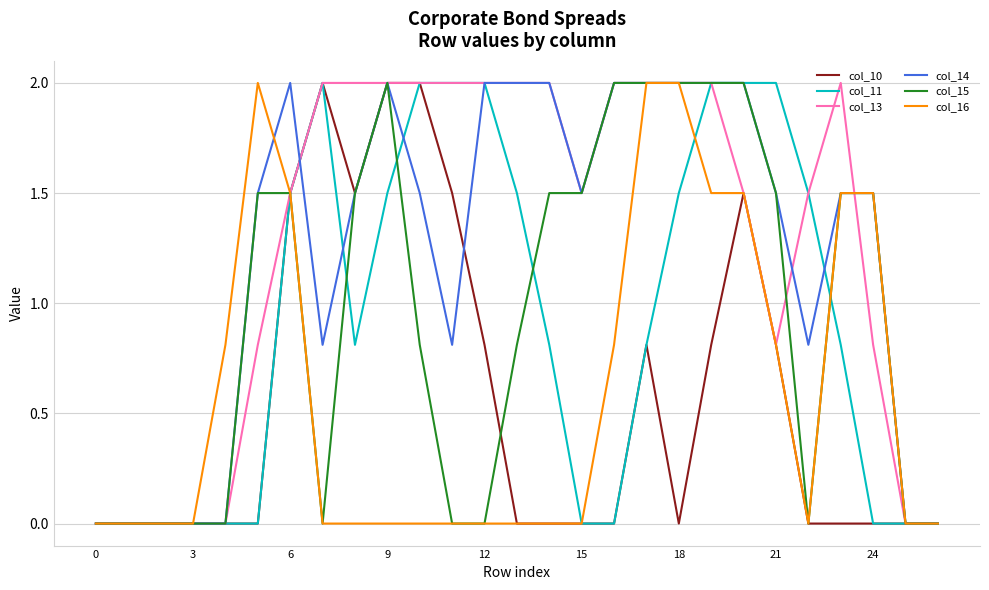

What are all the series names shown in the legend?

col_10, col_11, col_13, col_14, col_15, col_16